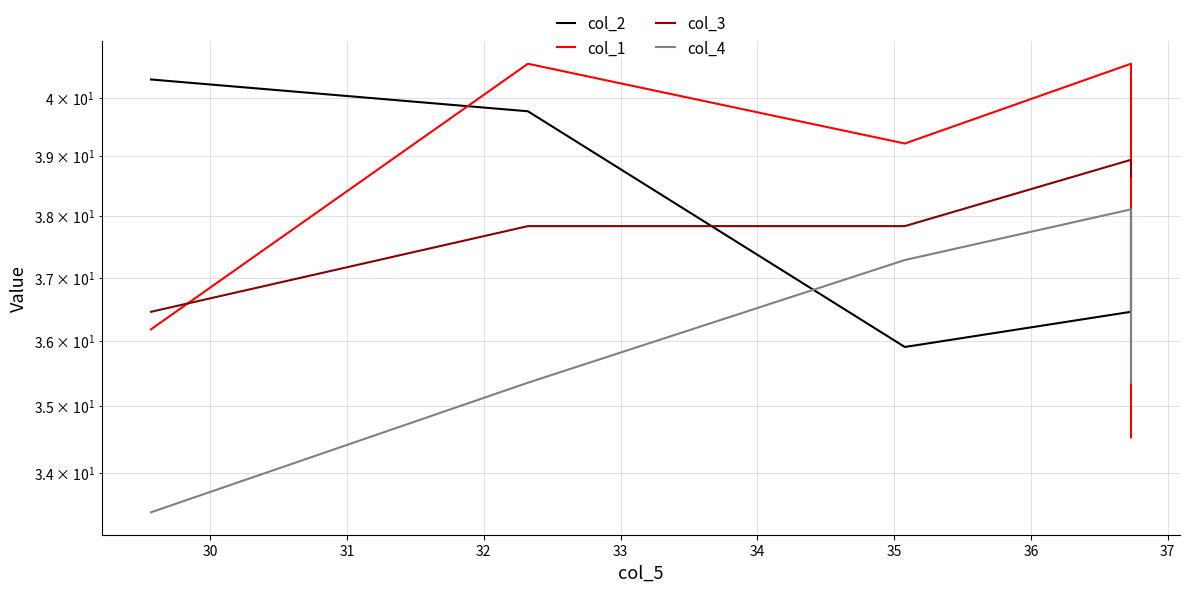

True or false: col_3 has more than 2 points higher than both neighbors.

False